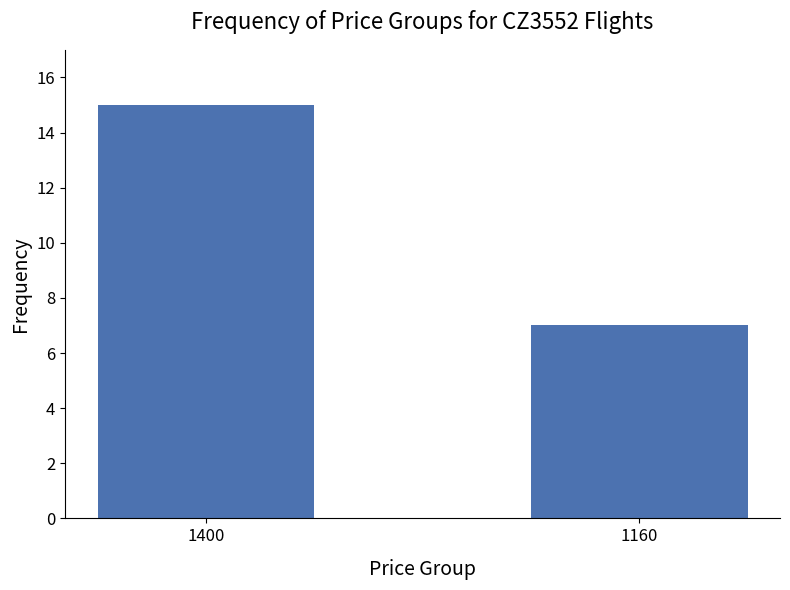

How many distinct data groups are displayed?

1